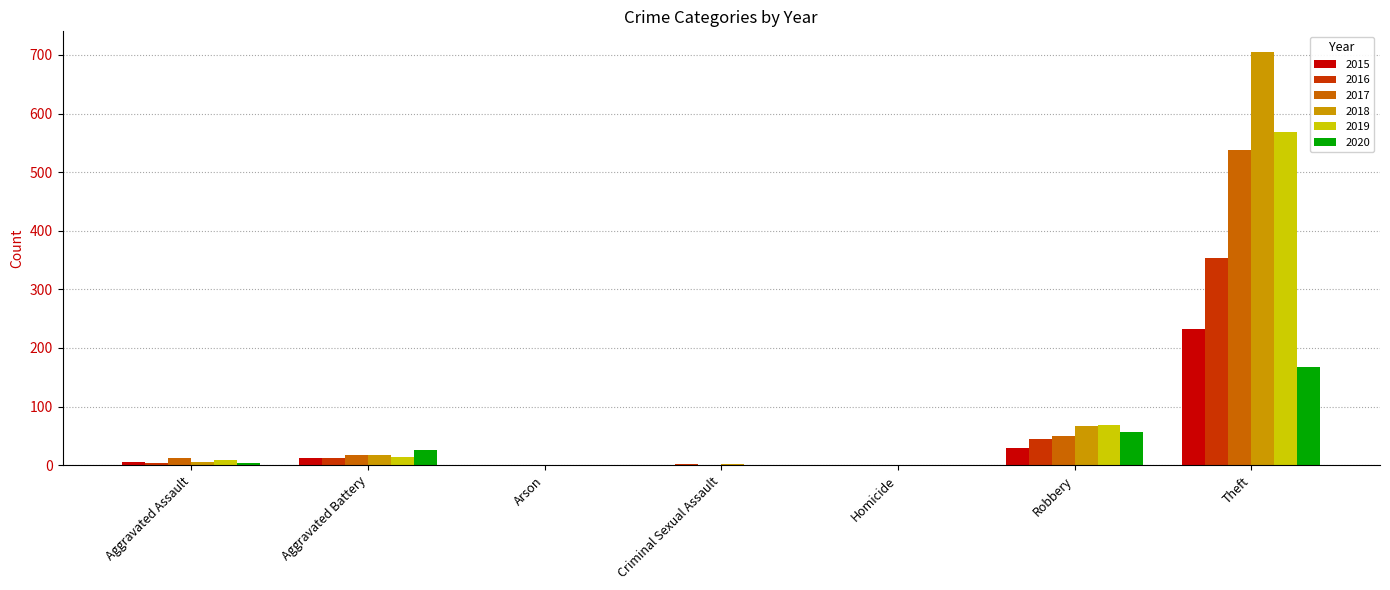

What is the spread (max minus min) of values at Aggravated Assault?

9